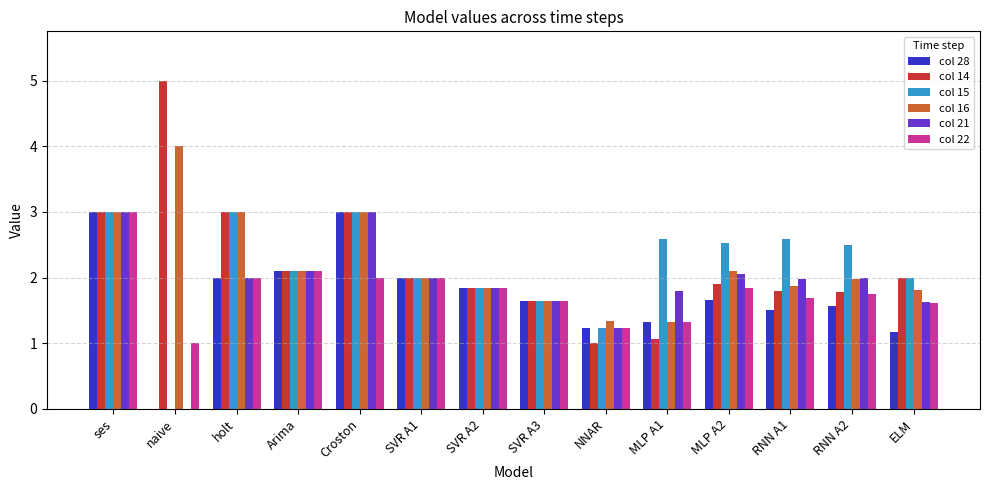

At which category does the chart reach its peak across all series?

naive